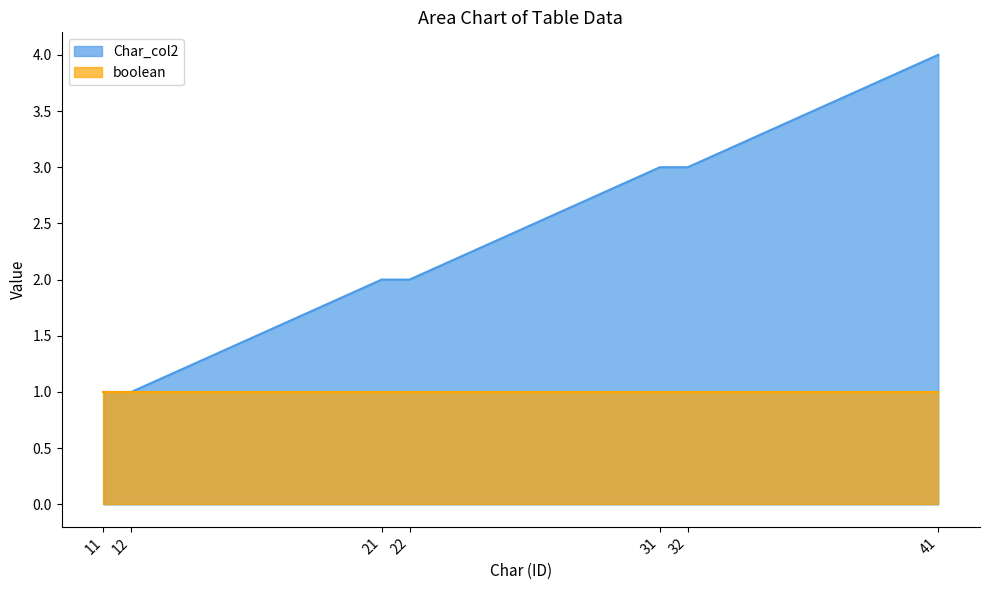

What is the difference between the second highest and second lowest values?

2